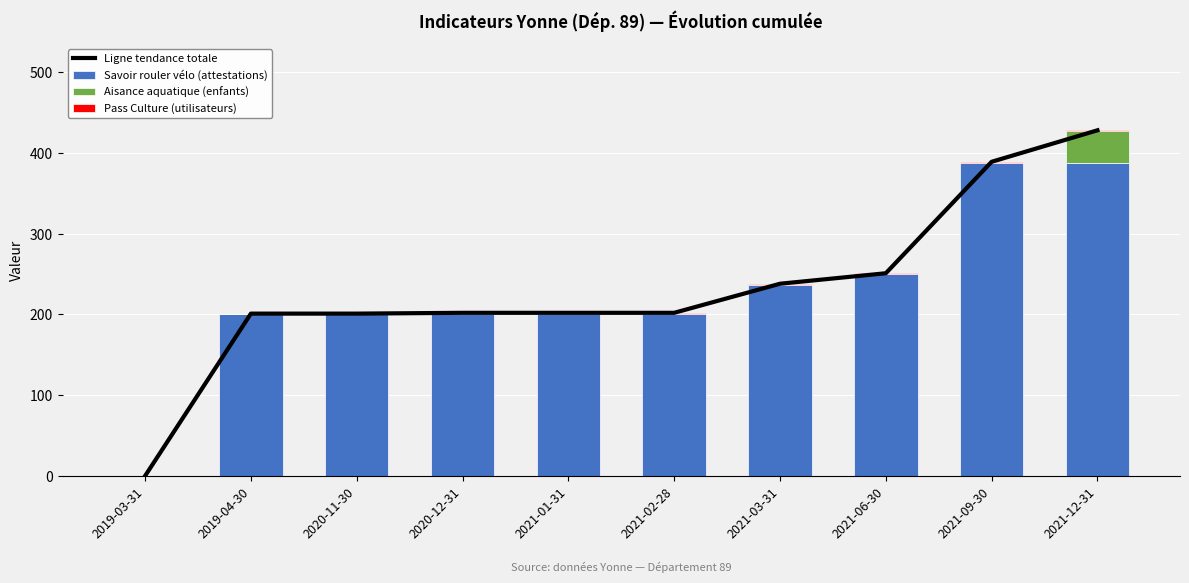

The Ligne tendance totale series shows 251 at 2021-06-30. True or false?

True